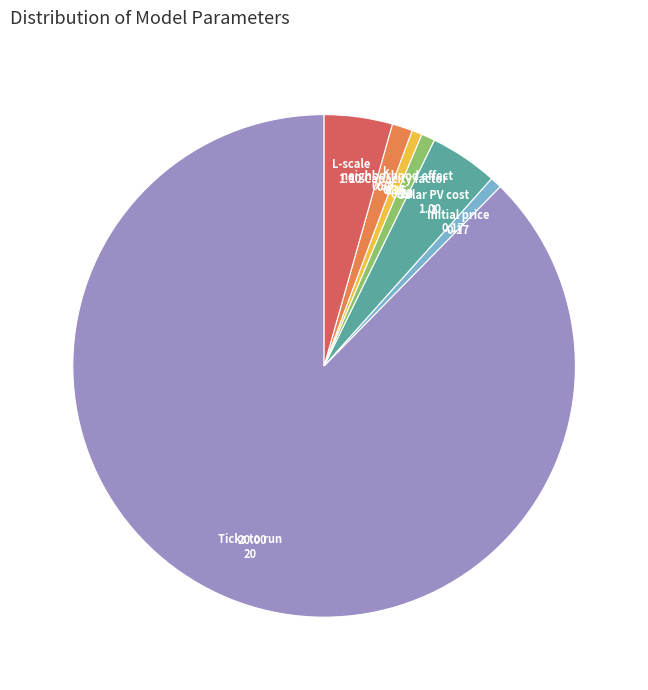

Does any single category account for the majority?

Yes